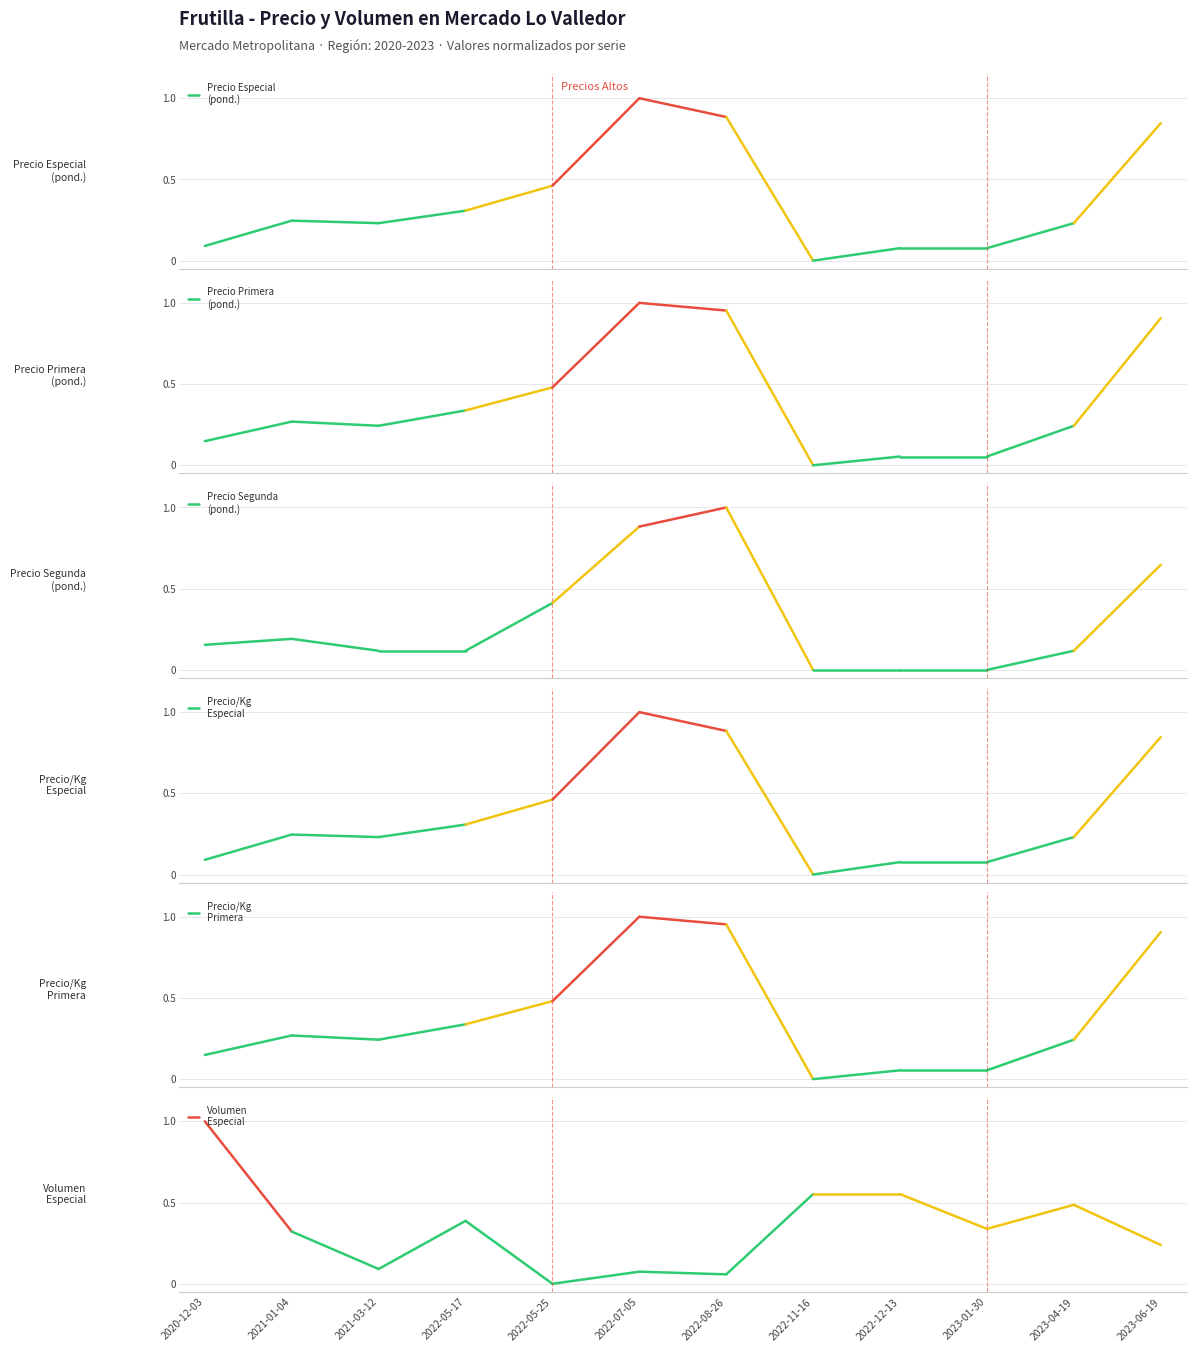

Reading left to right, list all the values displayed in this chart.

Precio Especial
(pond.): 2020-12-03=0.1	2021-01-04=0.2
Precio Primera
(pond.): 2020-12-03=0.1	2021-01-04=0.3
Precio Segunda
(pond.): 2020-12-03=0.2	2021-01-04=0.2
Precio/Kg
Especial: 2020-12-03=0.1	2021-01-04=0.2
Precio/Kg
Primera: 2020-12-03=0.1	2021-01-04=0.3
Volumen
Especial: 2020-12-03=1.0	2021-01-04=0.3